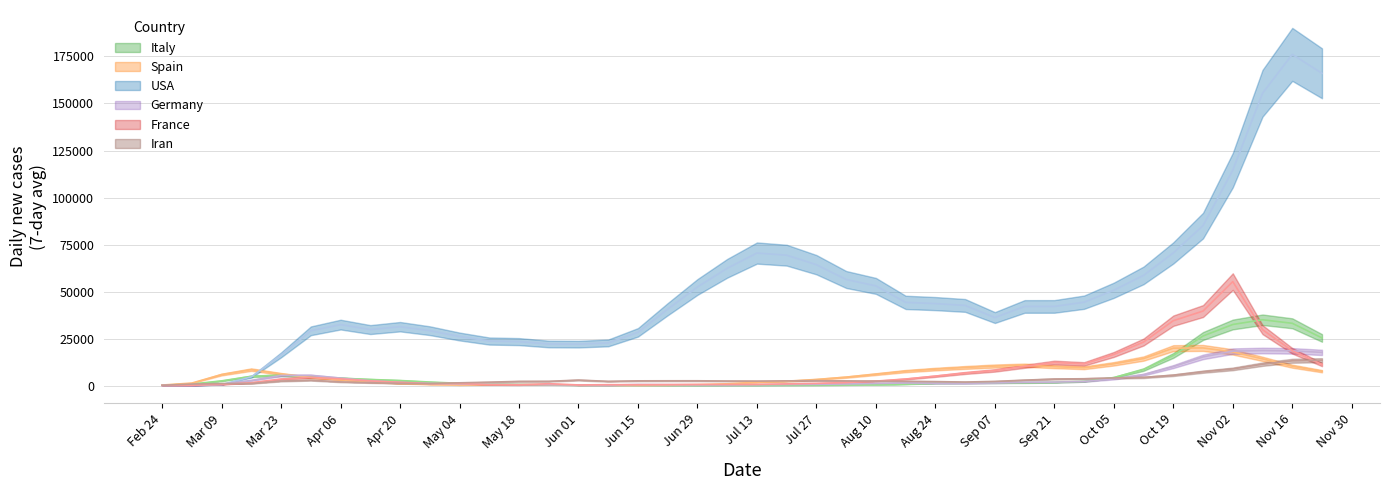

What are all the series names shown in the legend?

Italy, Spain, USA, Germany, France, Iran